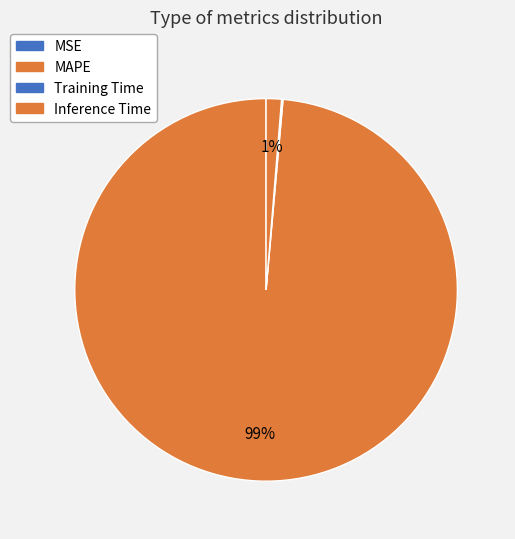

What percentage is NOT represented by MSE?

100.0%